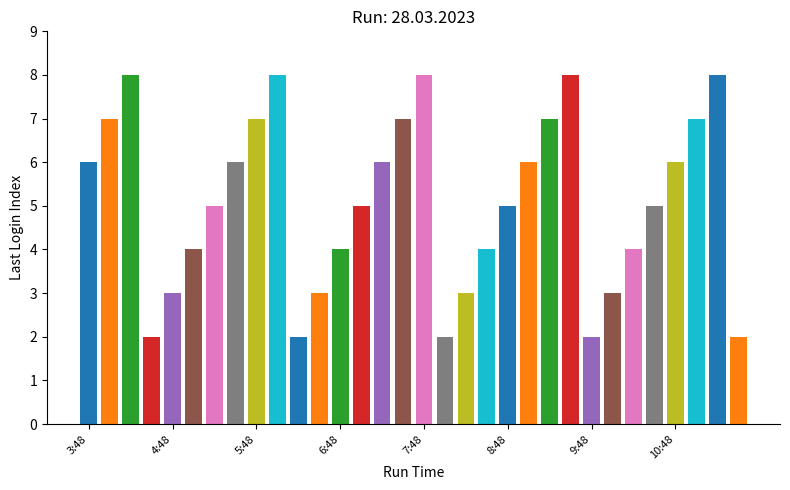

What is the maximum value shown in the chart?

8